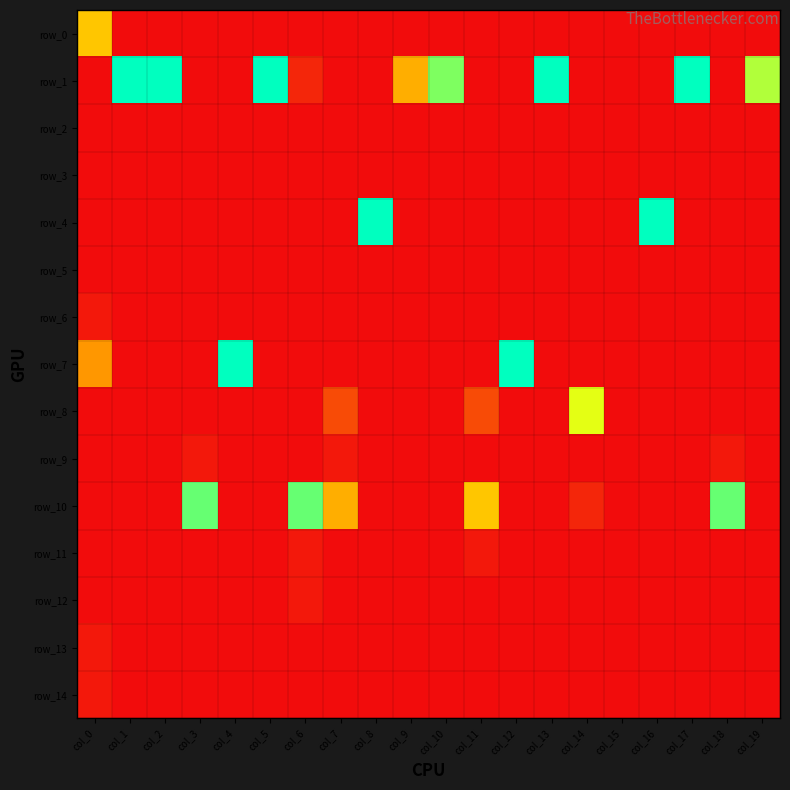

What is the difference between the highest and lowest values at col_5?

30